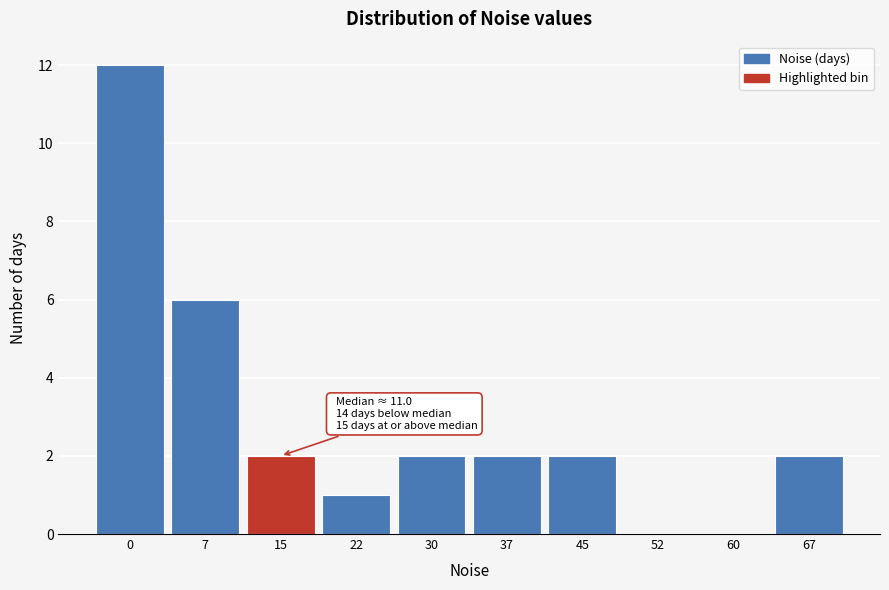

Reading left to right, list all the values displayed in this chart.

0=12	7=6	15=2	22=1	30=2	37=2	45=2	52=0	60=0	67=2